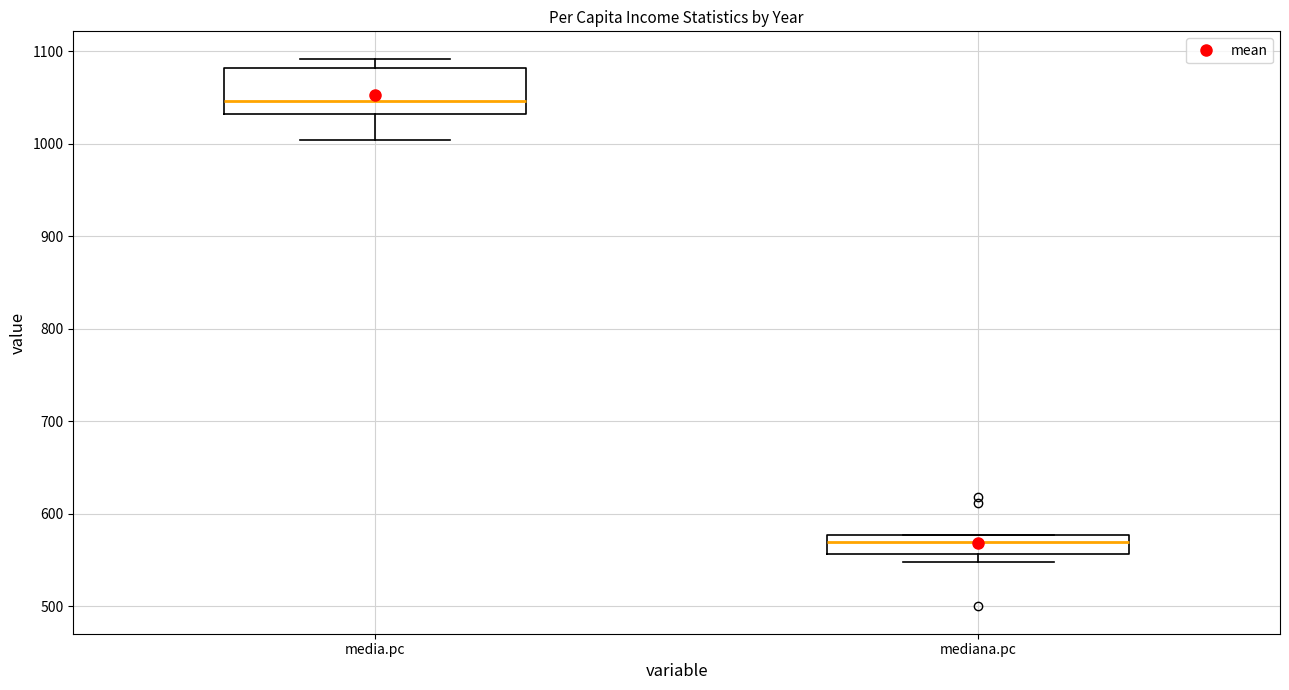

Which box is the tallest, from its lower edge to its upper edge?

media.pc